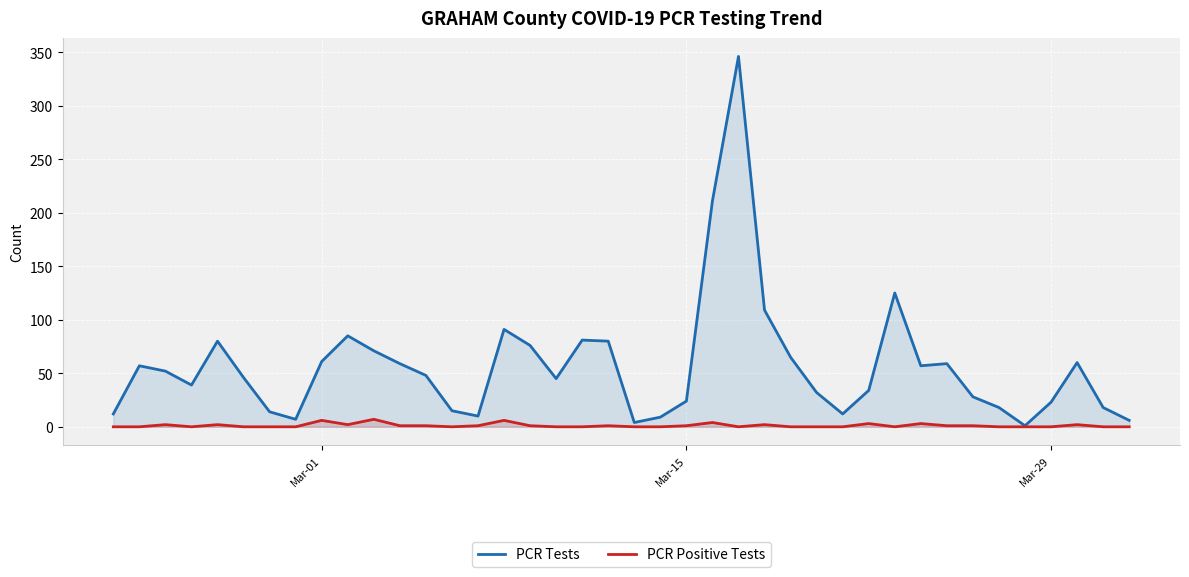

Rank the series by their maximum value, from highest to lowest.

PCR Tests, PCR Positive Tests